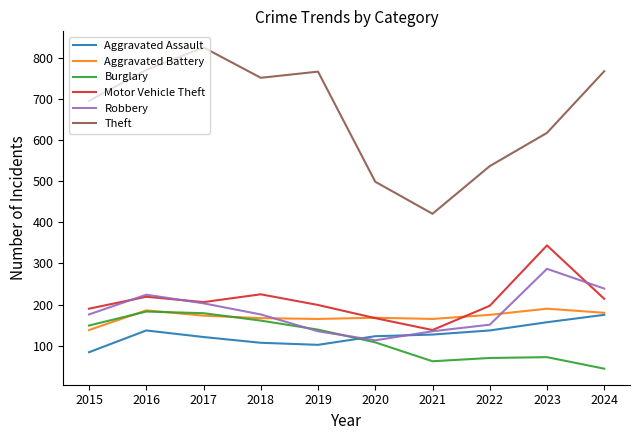

Which label corresponds to the smallest value in the chart?

2024